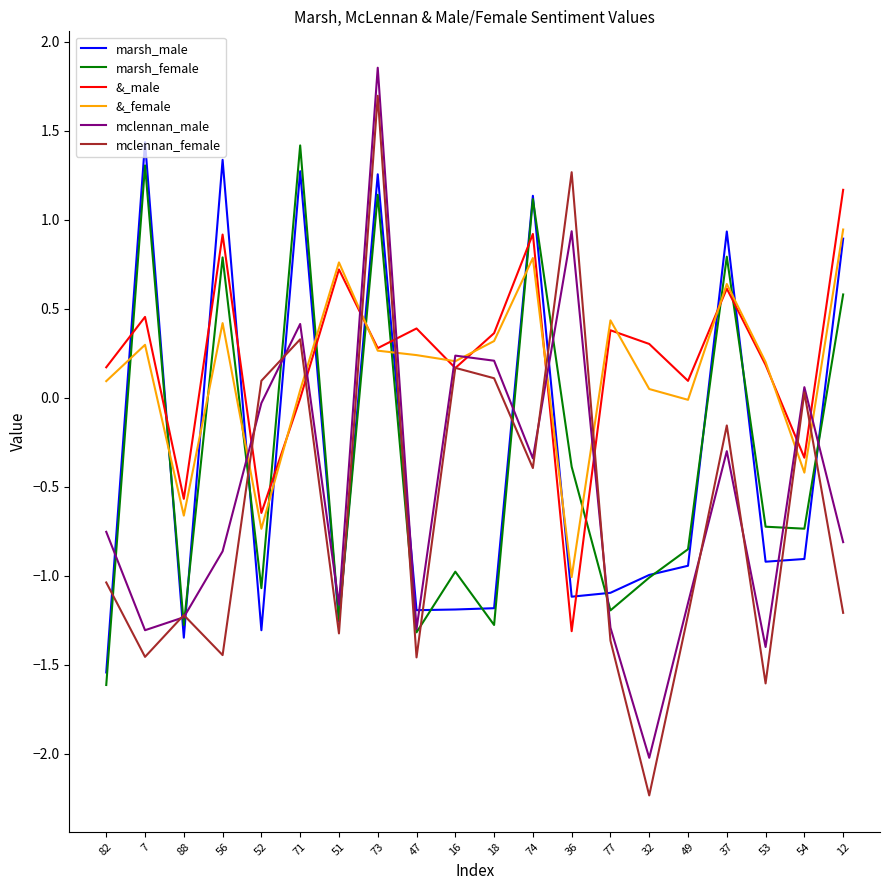

What is the smallest value displayed?

-2.2